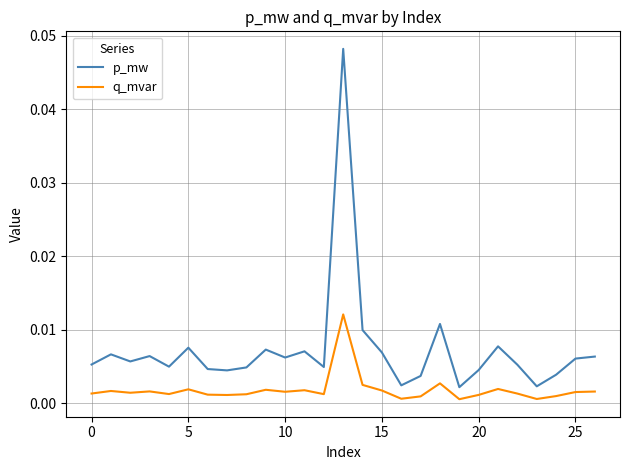

True or false: q_mvar and p_mw cross at least once.

False